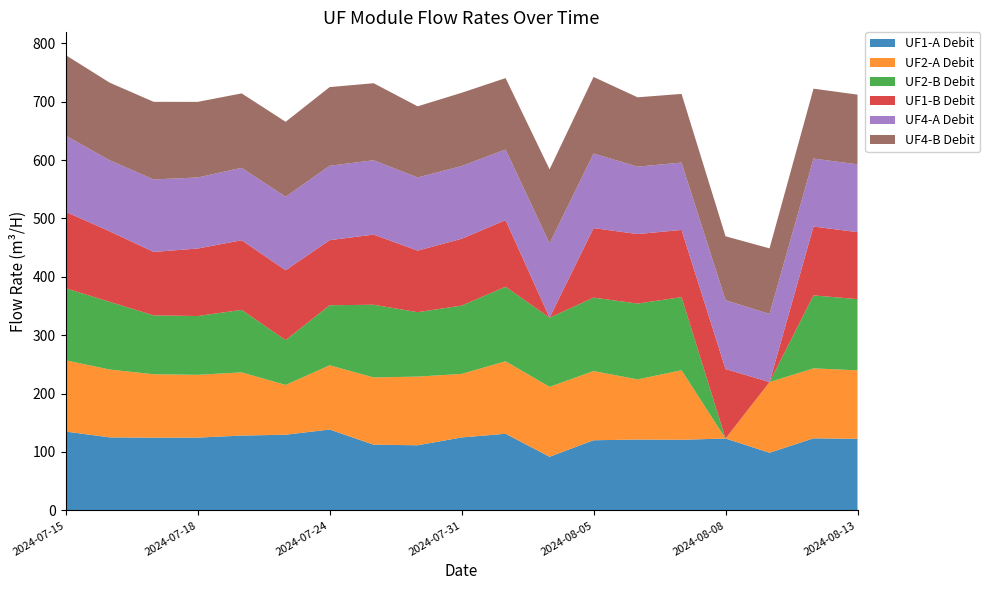

Reading left to right, transcribe all the data shown in this chart.

UF1-A Debit: 2024-07-15=135.0	2024-07-16=125.0	2024-07-17=124.5	2024-07-18=124.6	2024-07-19=128.1	2024-07-22=129.6	2024-07-24=138.5	2024-07-25=112.5	2024-07-29=111.5	2024-07-31=124.9	2024-08-01=131.2	2024-08-02=91.8	2024-08-05=120.1	2024-08-06=121.3	2024-08-07=120.9	2024-08-08=123.1	2024-08-09=98.7	2024-08-12=123.4	2024-08-13=122.6
UF2-A Debit: 2024-07-15=122.0	2024-07-16=116.2	2024-07-17=108.6	2024-07-18=107.5	2024-07-19=108.3	2024-07-22=85.3	2024-07-24=110.0	2024-07-25=115.2	2024-07-29=117.6	2024-07-31=108.9	2024-08-01=124.1	2024-08-02=119.7	2024-08-05=118.5	2024-08-06=103.0	2024-08-07=119.2	2024-08-08=0.0	2024-08-09=121.1	2024-08-12=119.8	2024-08-13=117.3
UF2-B Debit: 2024-07-15=123.4	2024-07-16=116.0	2024-07-17=100.9	2024-07-18=100.7	2024-07-19=107.1	2024-07-22=76.8	2024-07-24=102.9	2024-07-25=124.5	2024-07-29=110.4	2024-07-31=117.0	2024-08-01=127.8	2024-08-02=118.5	2024-08-05=125.8	2024-08-06=129.9	2024-08-07=125.2	2024-08-08=0.0	2024-08-09=0.0	2024-08-12=125.0	2024-08-13=121.9
UF1-B Debit: 2024-07-15=131.0	2024-07-16=120.7	2024-07-17=108.7	2024-07-18=115.6	2024-07-19=119.2	2024-07-22=119.6	2024-07-24=111.4	2024-07-25=120.2	2024-07-29=105.4	2024-07-31=114.4	2024-08-01=114.0	2024-08-02=0.0	2024-08-05=119.1	2024-08-06=119.1	2024-08-07=115.1	2024-08-08=119.0	2024-08-09=0.0	2024-08-12=117.9	2024-08-13=114.8
UF4-A Debit: 2024-07-15=130.5	2024-07-16=121.8	2024-07-17=124.2	2024-07-18=121.7	2024-07-19=124.1	2024-07-22=126.0	2024-07-24=127.4	2024-07-25=127.4	2024-07-29=125.3	2024-07-31=124.7	2024-08-01=121.0	2024-08-02=127.3	2024-08-05=127.8	2024-08-06=115.5	2024-08-07=115.4	2024-08-08=117.9	2024-08-09=116.8	2024-08-12=116.4	2024-08-13=116.1
UF4-B Debit: 2024-07-15=137.9	2024-07-16=132.9	2024-07-17=132.9	2024-07-18=129.5	2024-07-19=127.5	2024-07-22=128.4	2024-07-24=134.8	2024-07-25=131.9	2024-07-29=121.8	2024-07-31=125.4	2024-08-01=122.3	2024-08-02=126.7	2024-08-05=131.1	2024-08-06=118.7	2024-08-07=117.6	2024-08-08=109.5	2024-08-09=112.3	2024-08-12=119.7	2024-08-13=119.4